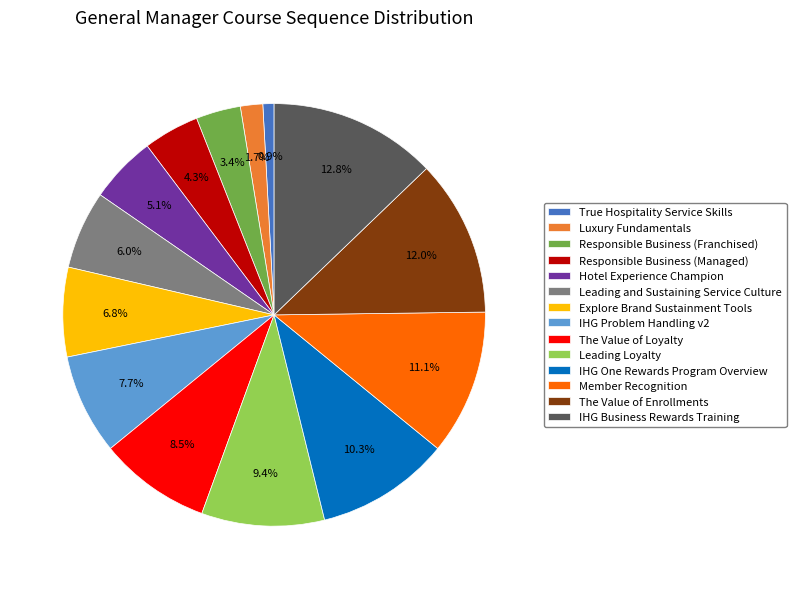

What percentage is NOT represented by Leading Loyalty?

90.6%